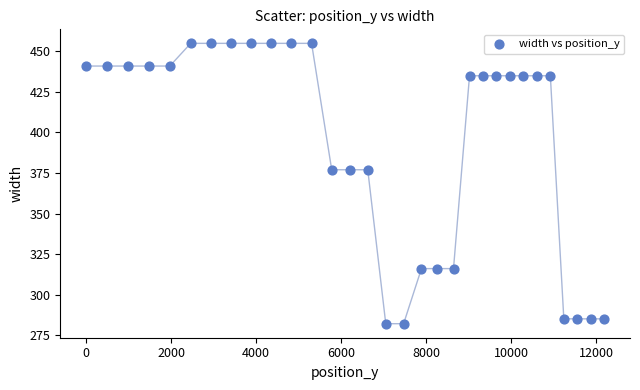

What is the range of X values (max minus min)?

12188